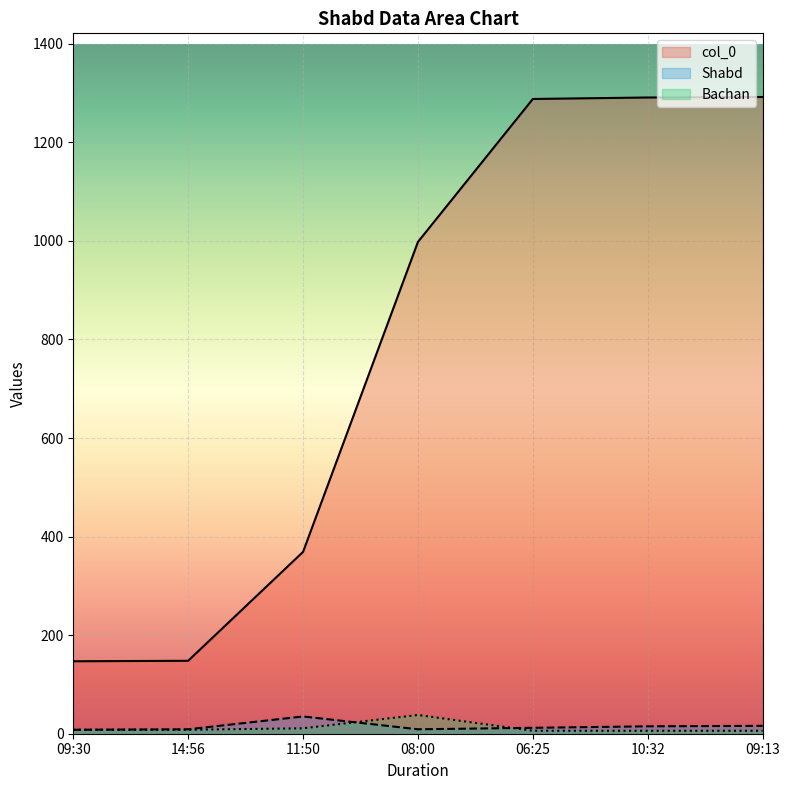

At which label does col_0 reach its peak?

09:13